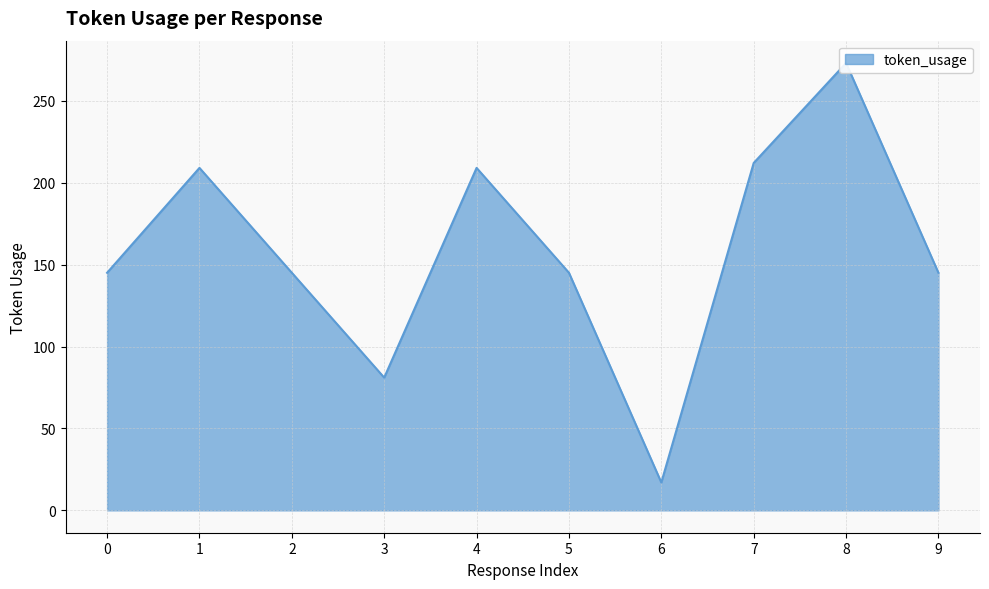

At which category does the chart reach its peak across all series?

8